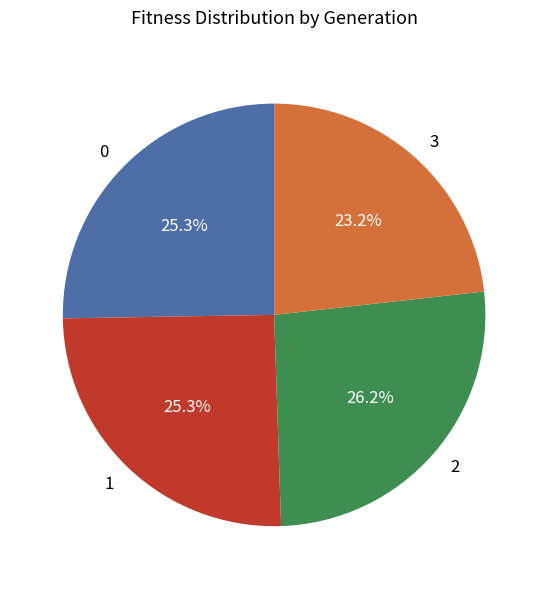

To the nearest percent, what is the difference between the largest and smallest slice percentages?

3%